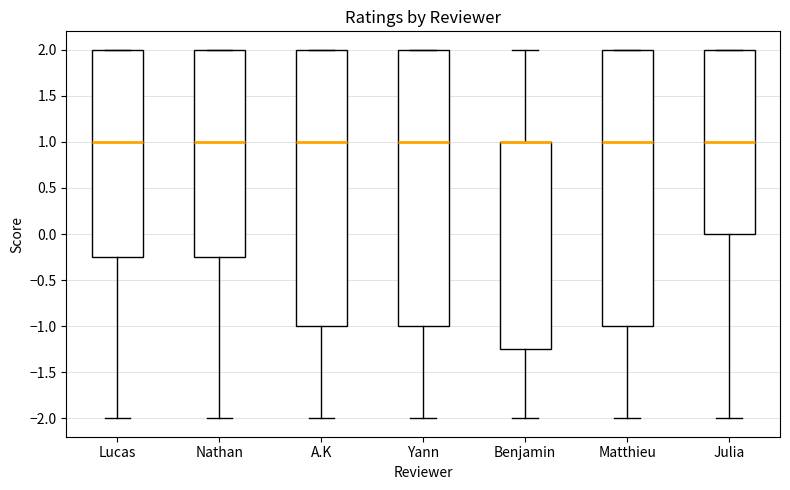

Where is the lower edge of the box for A.K on the y-axis? The values are not printed on the chart, so give them approximately, as read against the axis.

-1.00